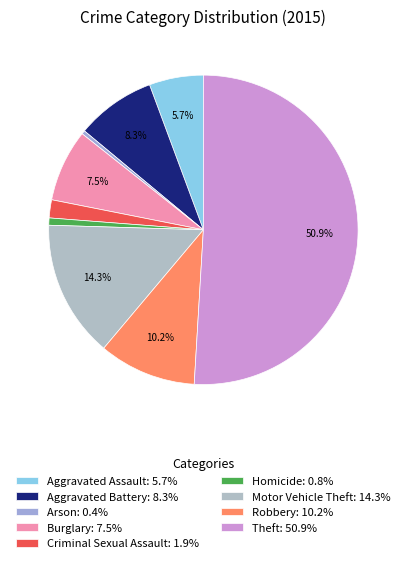

How much of the chart is everything except Theft?

49.1%